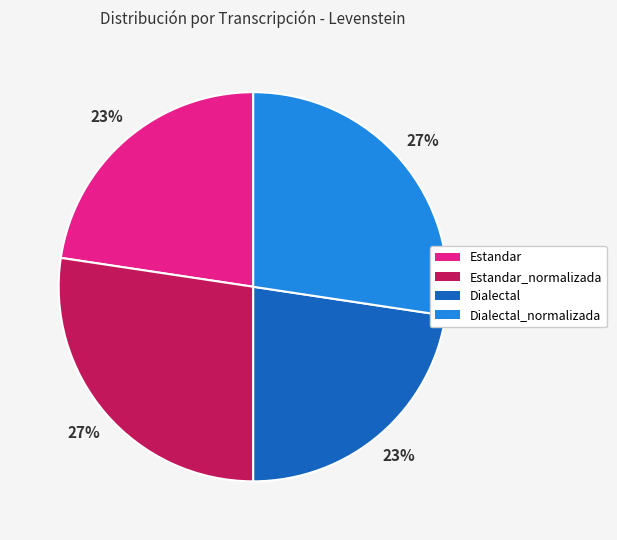

To the nearest percent, what is the average slice percentage?

25%